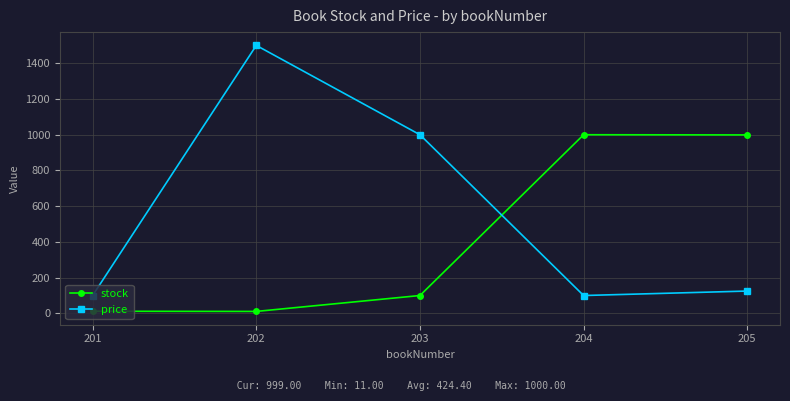

List the series in order of their overall mean, highest first.

price, stock